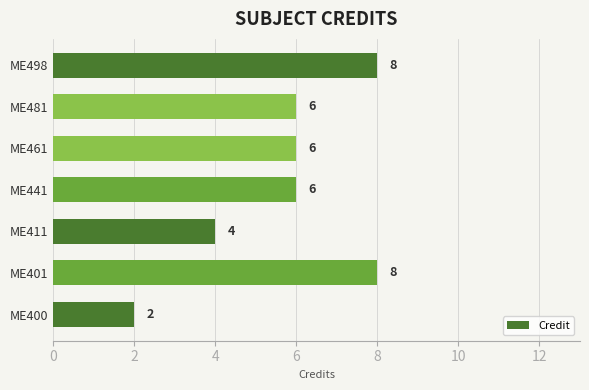

What is the maximum value shown in the chart?

8